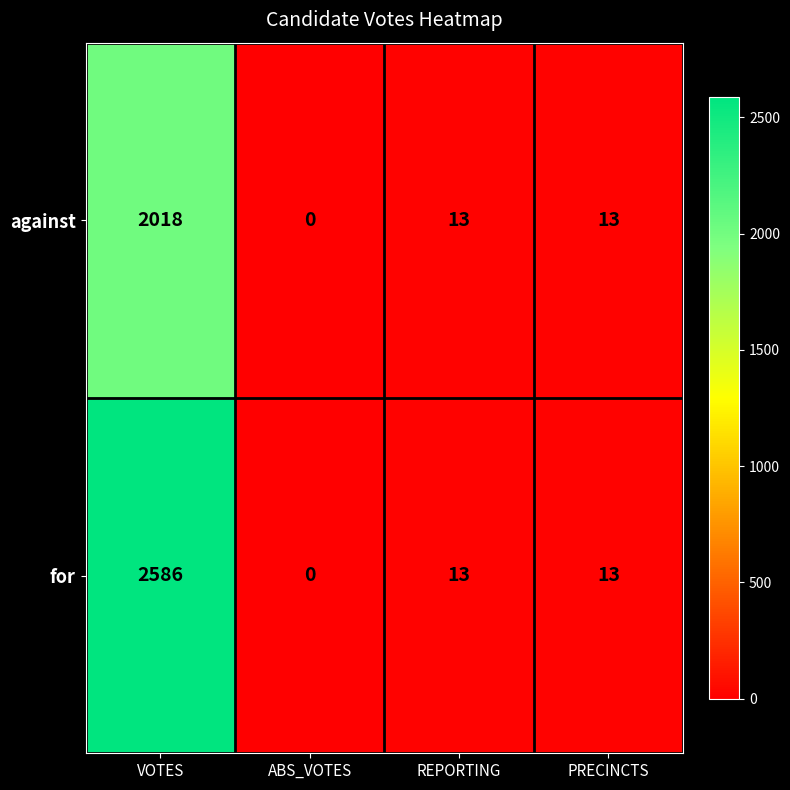

What is the total value across all series at VOTES?

4604